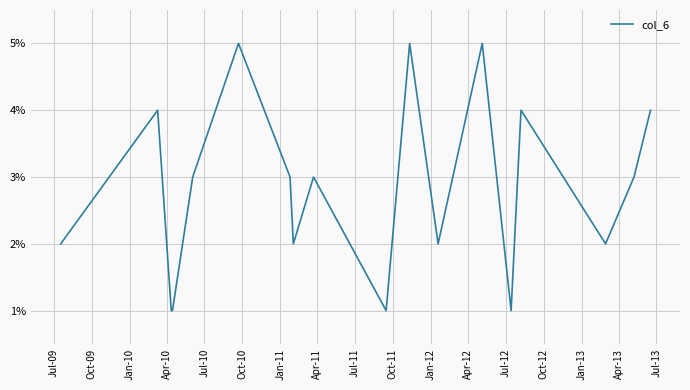

What is the maximum value shown in the chart?

5